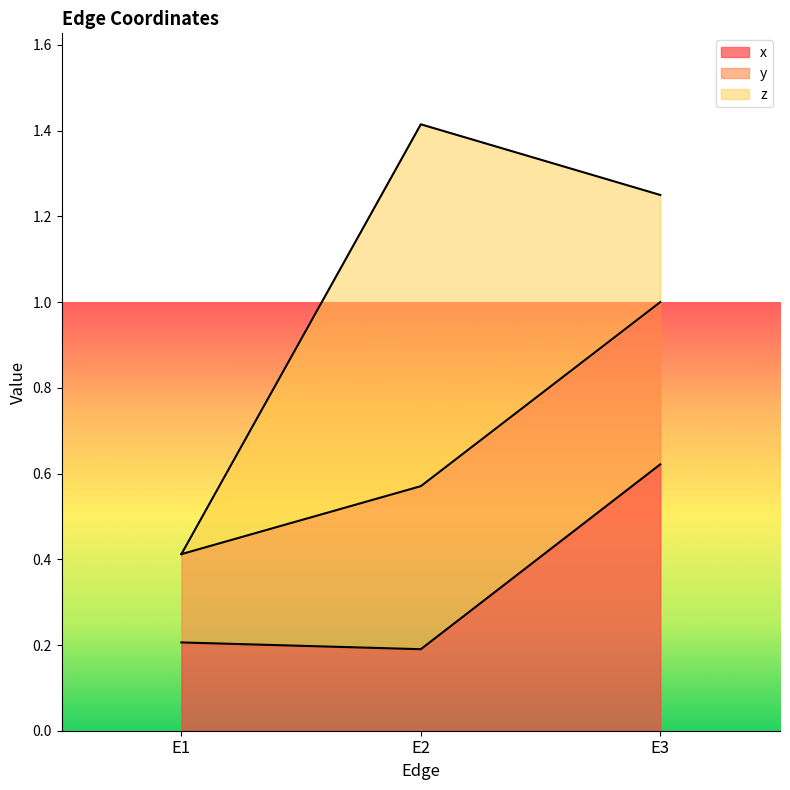

The x series shows 0.3 at E1. True or false?

False